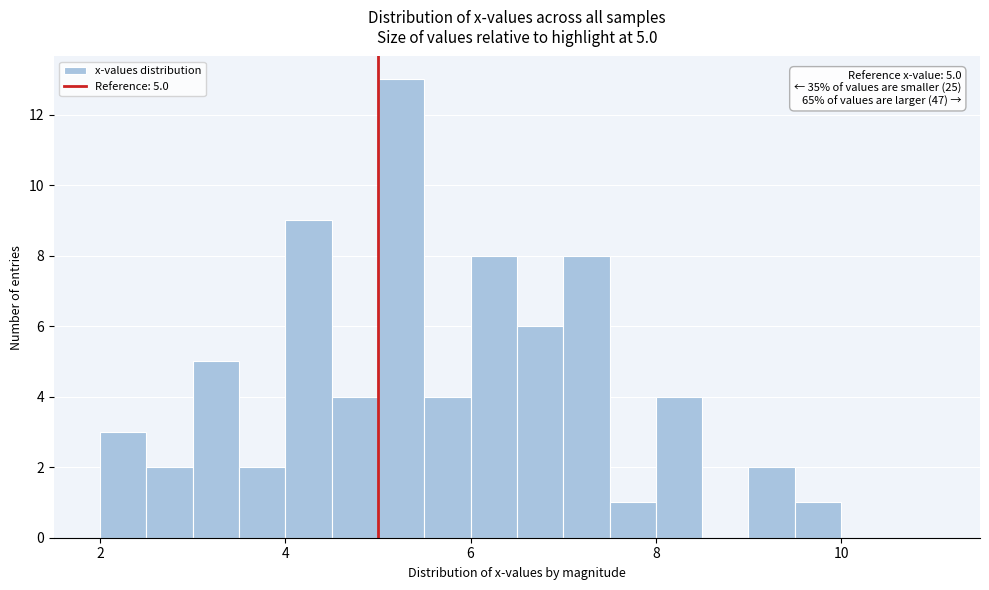

Read against the x-axis, roughly where is the centre of the tallest bar?

5.2